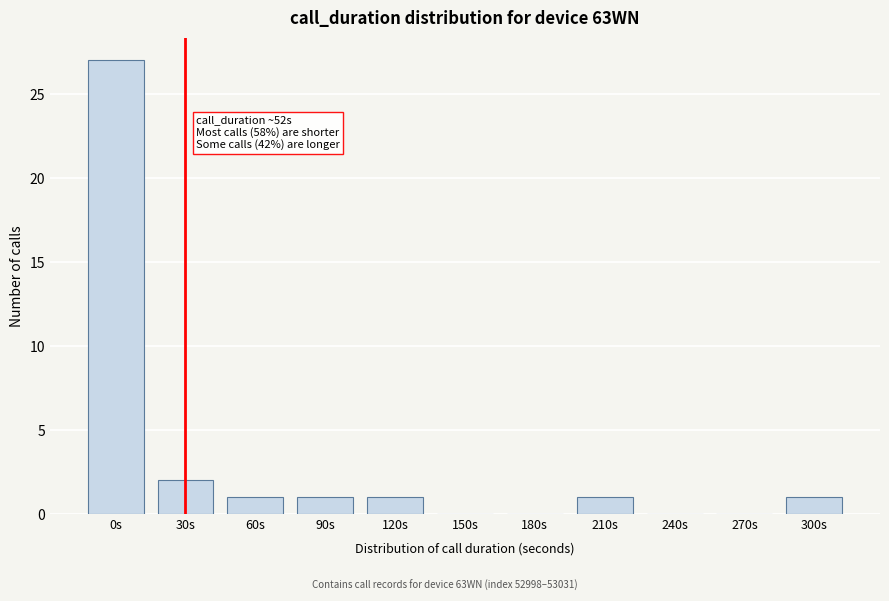

Reading left to right, list all the values displayed in this chart.

0s=27	30s=2	60s=1	90s=1	120s=1	150s=0	180s=0	210s=1	240s=0	270s=0	300s=1